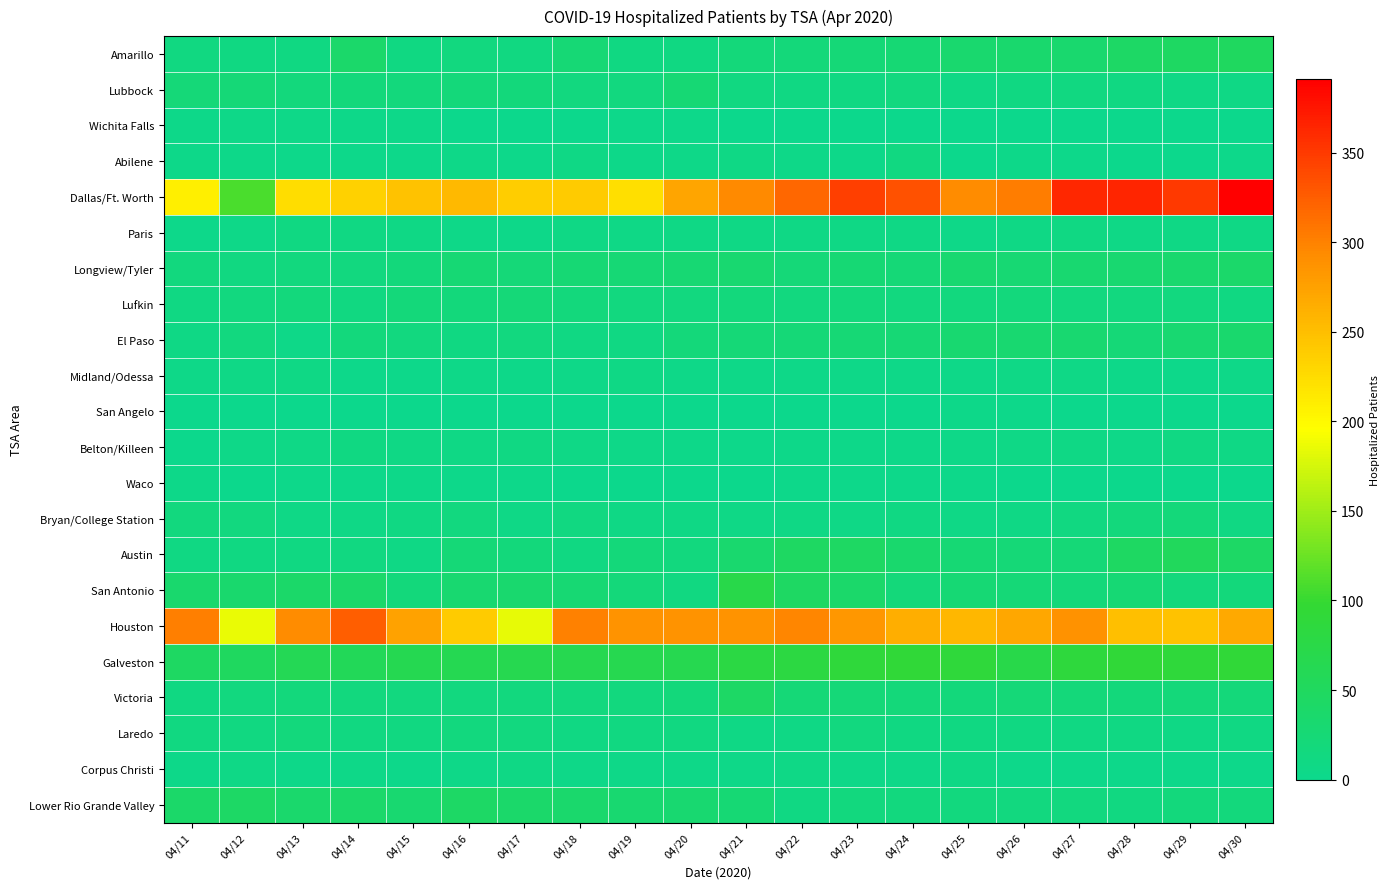

Which series has the largest total across all categories?

Dallas/Ft. Worth